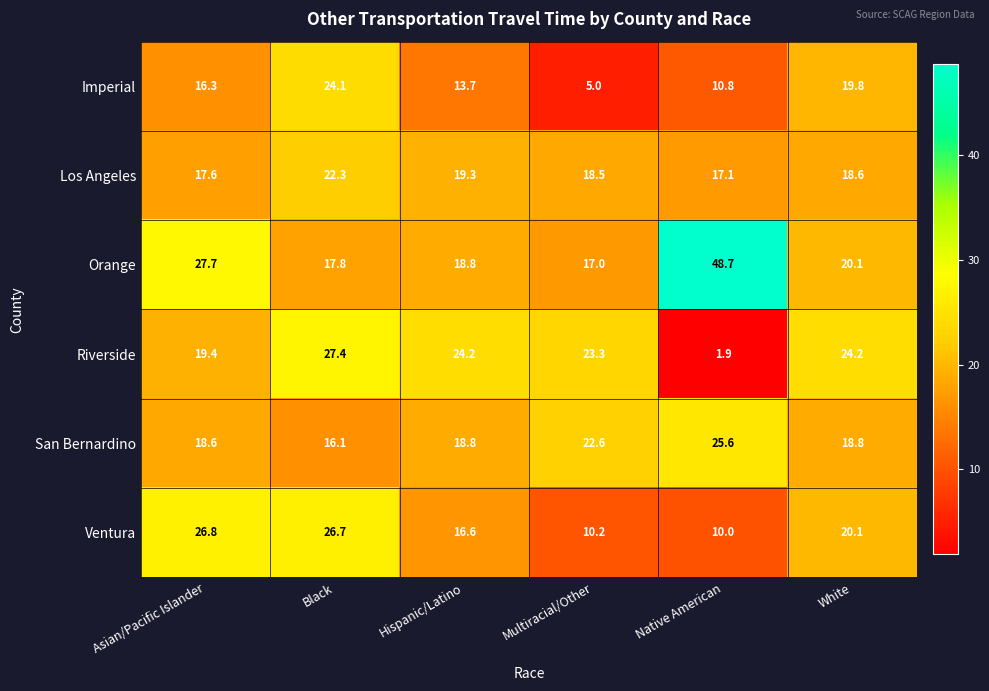

At Native American, list the series in order from smallest to largest.

Riverside, Ventura, Imperial, Los Angeles, San Bernardino, Orange